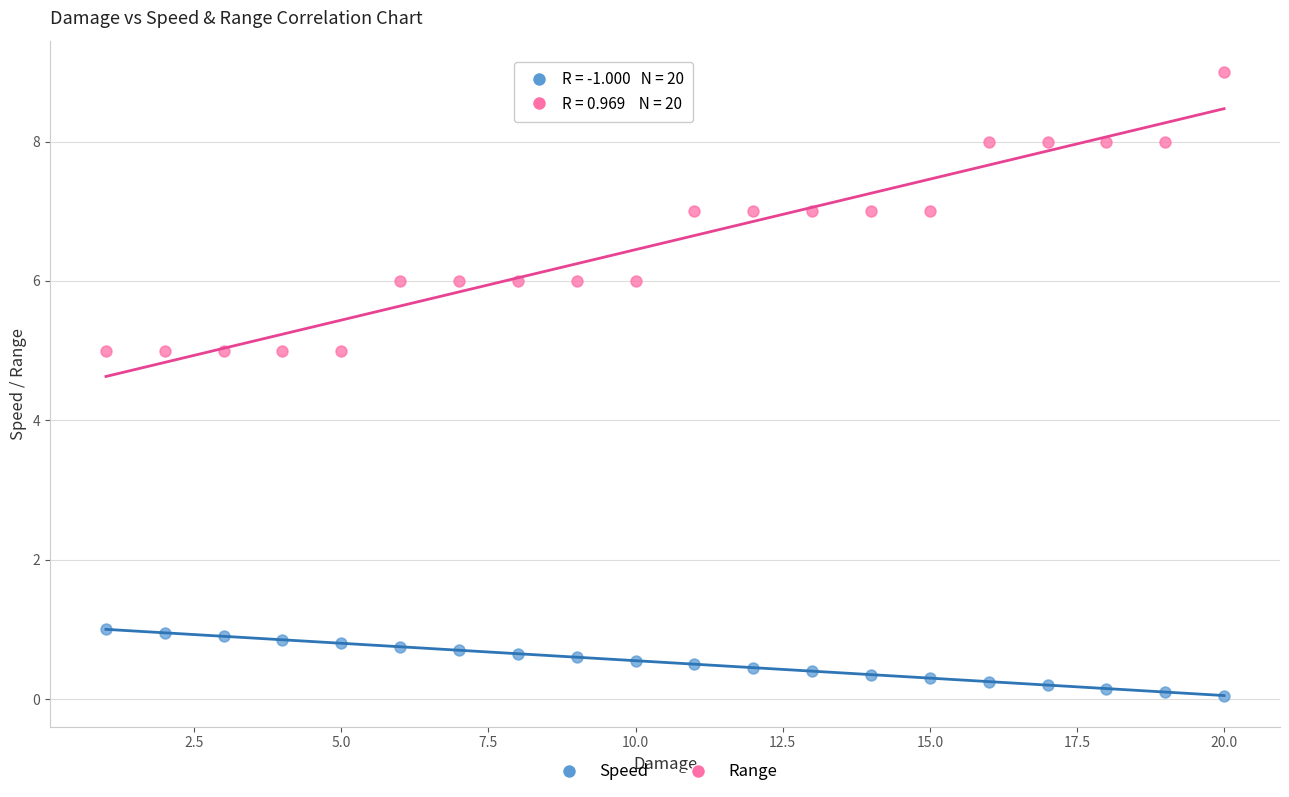

Which series reaches the minimum Y coordinate?

Speed